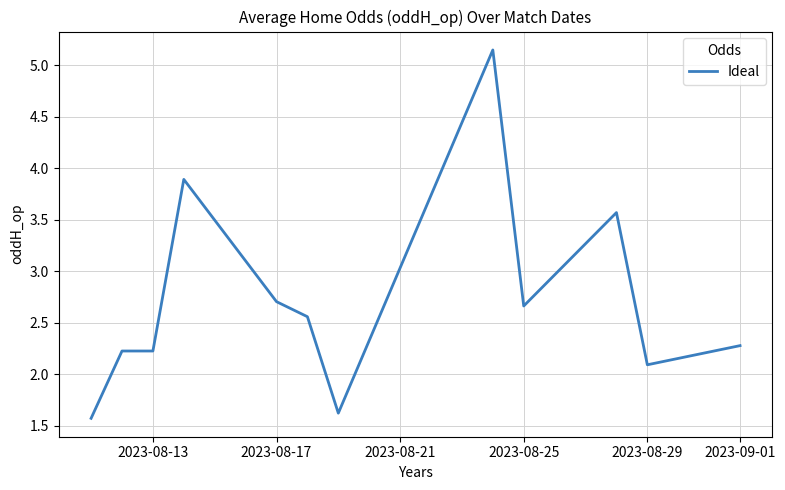

What is the minimum value shown in the chart?

1.6